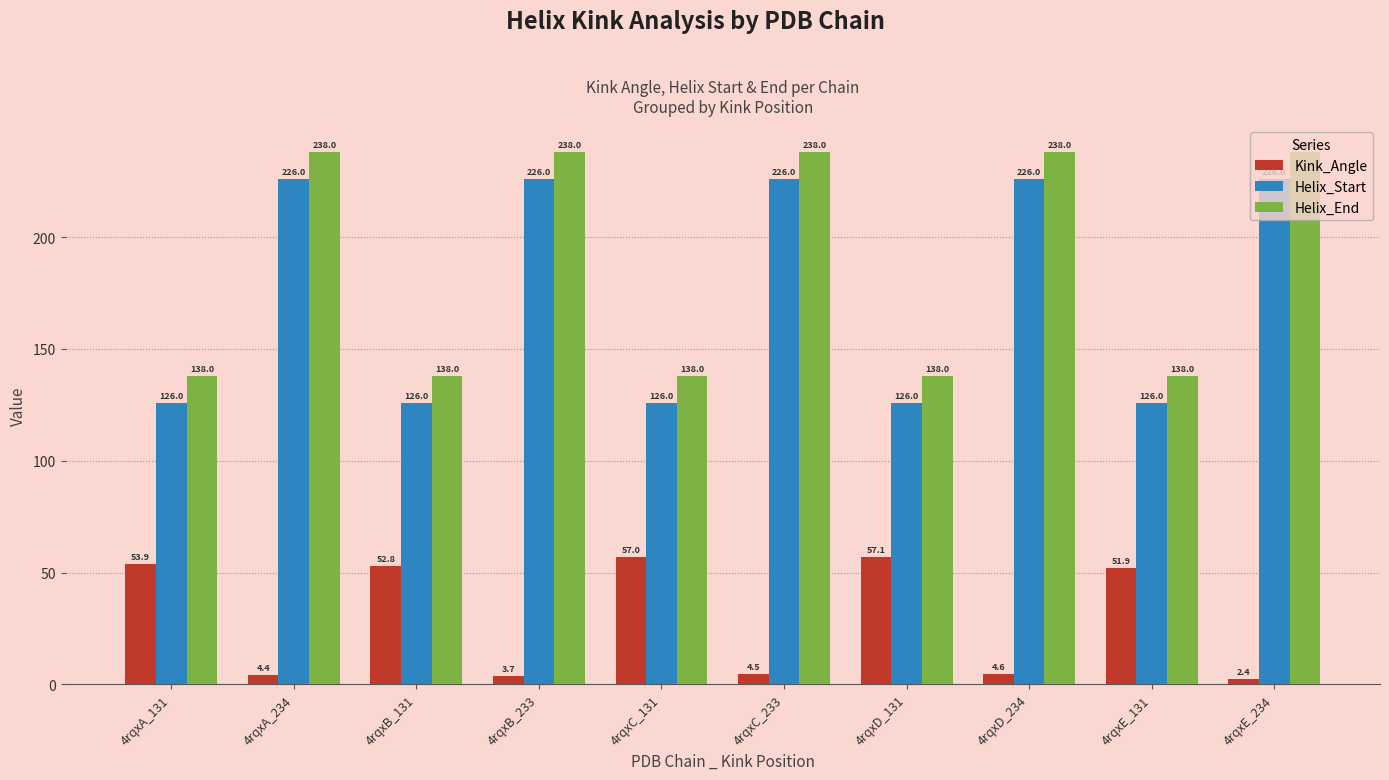

Is the value of Helix_Start at 4rqxE_131 greater than the value of Helix_End at 4rqxA_131?

No